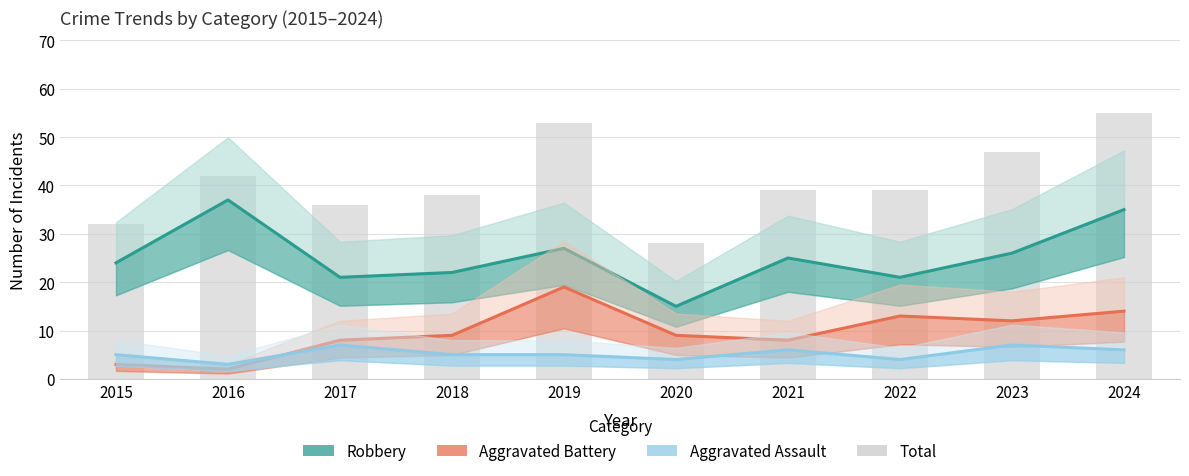

What is the value of the Total bar at the 10th from the left?

55